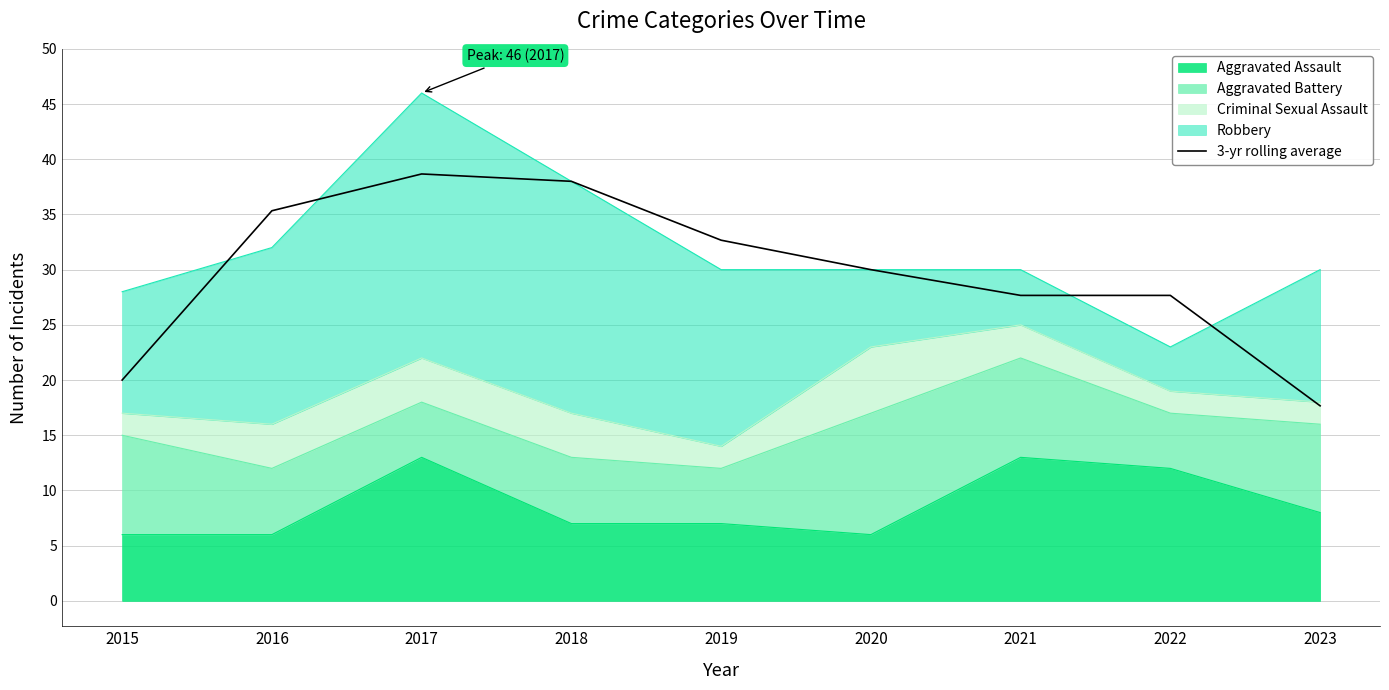

What is the value of the 7th point from the left?

27.7